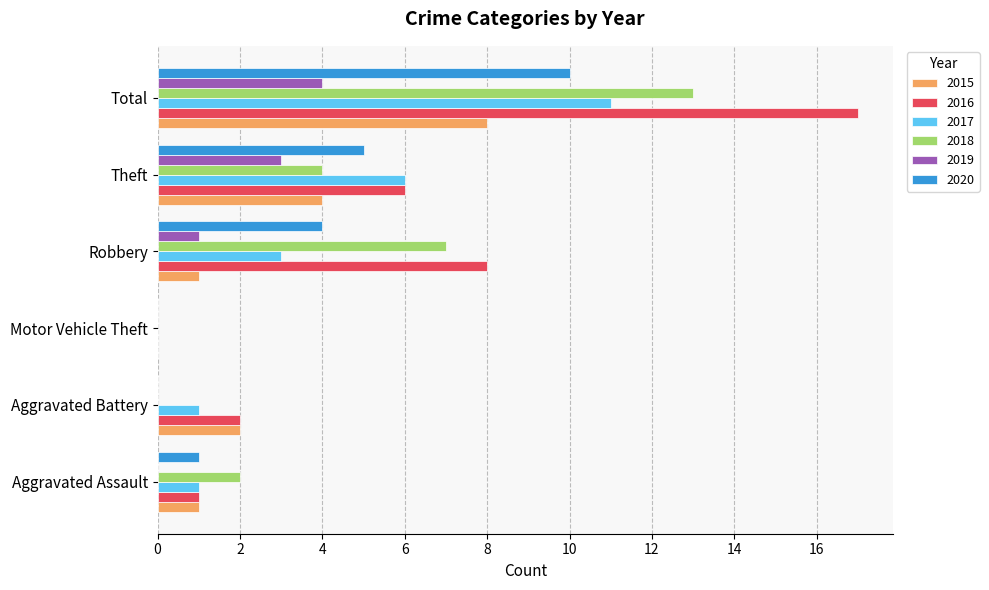

Where is 2018 nearest to the value 6?

Robbery